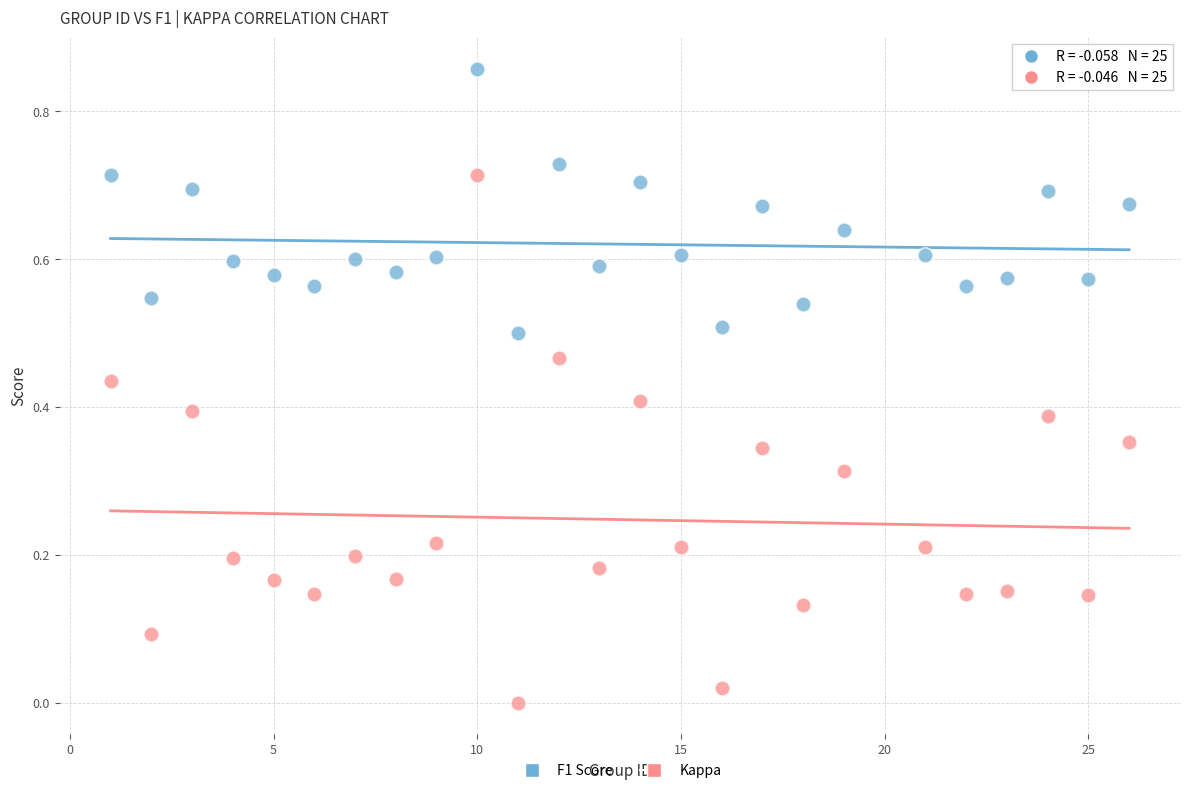

Across all data points, what is the range of X values (max minus min)?

25.0